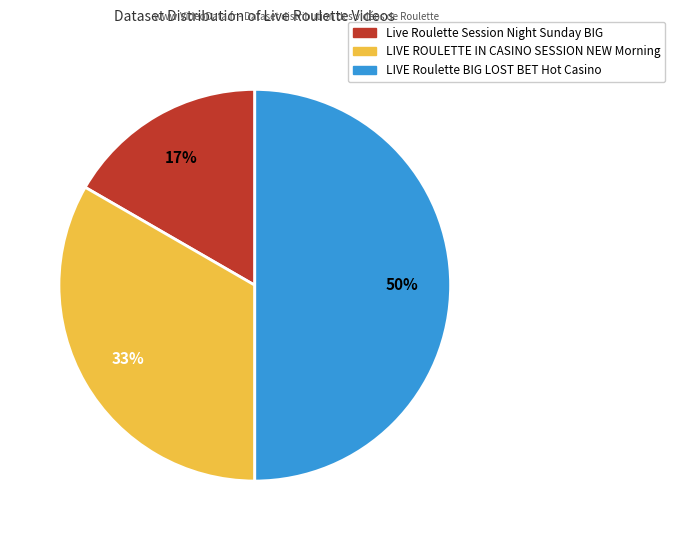

Does LIVE ROULETTE IN CASINO SESSION NEW Morning account for over 50% of the chart?

No